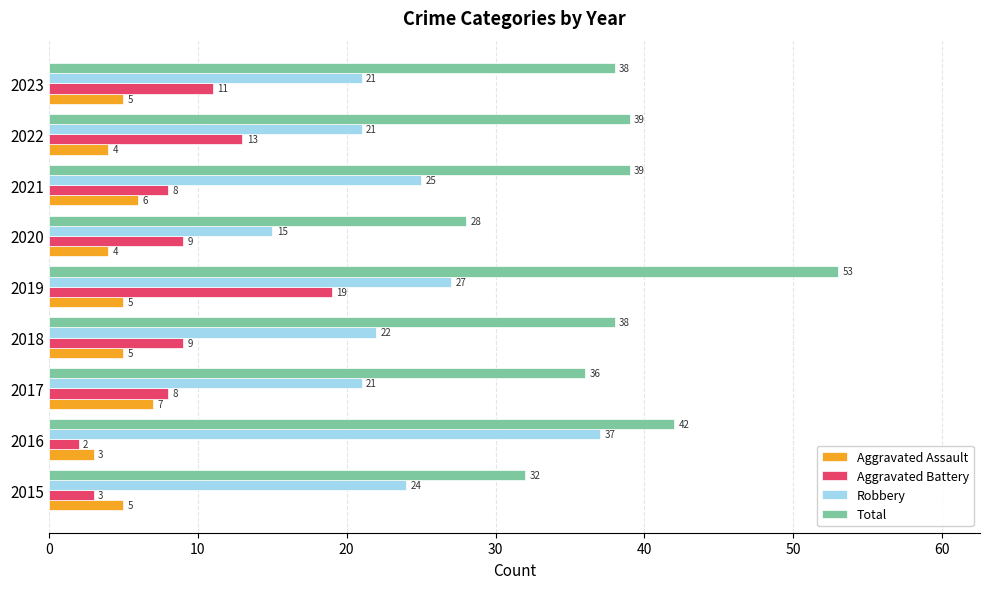

How many data points does each series have?

9